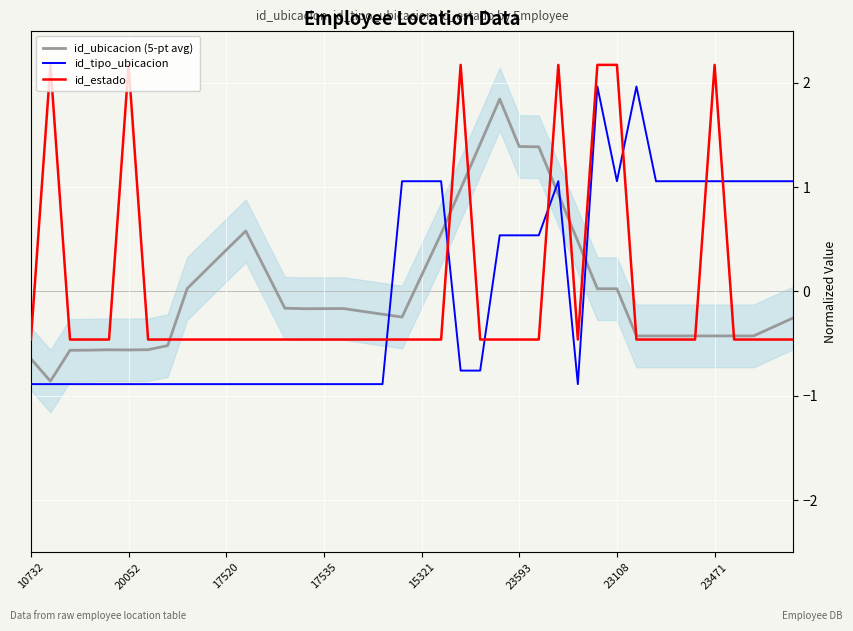

At 18, list the series in order from largest to smallest.

id_ubicacion (5-pt avg), id_estado, id_tipo_ubicacion